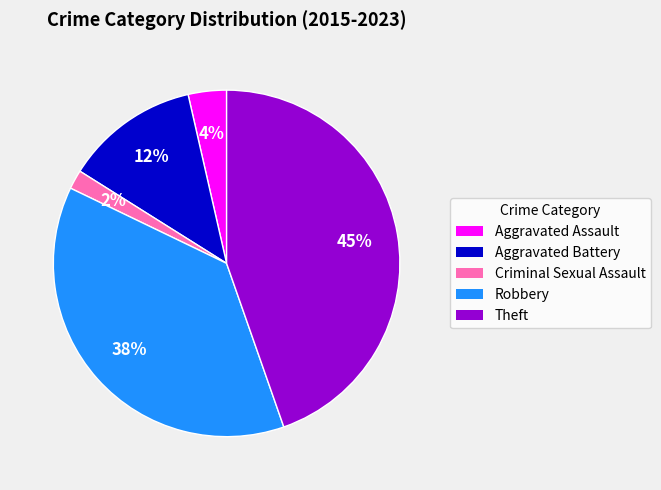

To the nearest percent, what is the average slice percentage?

20%